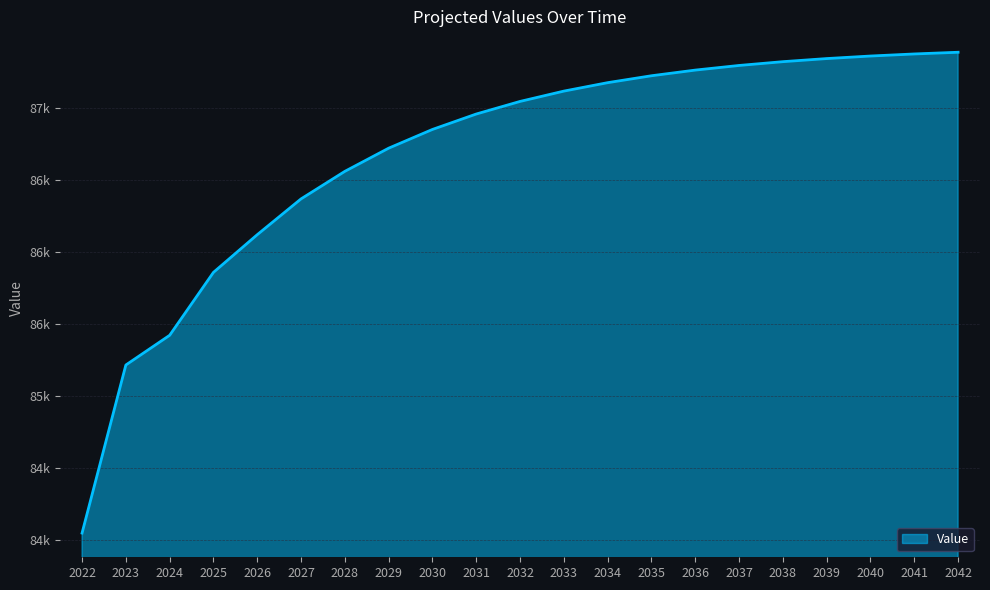

Rank the categories by value from lowest to highest.

2022, 2023, 2024, 2025, 2026, 2027, 2028, 2029, 2030, 2031, 2032, 2033, 2034, 2035, 2036, 2037, 2038, 2039, 2040, 2041, 2042